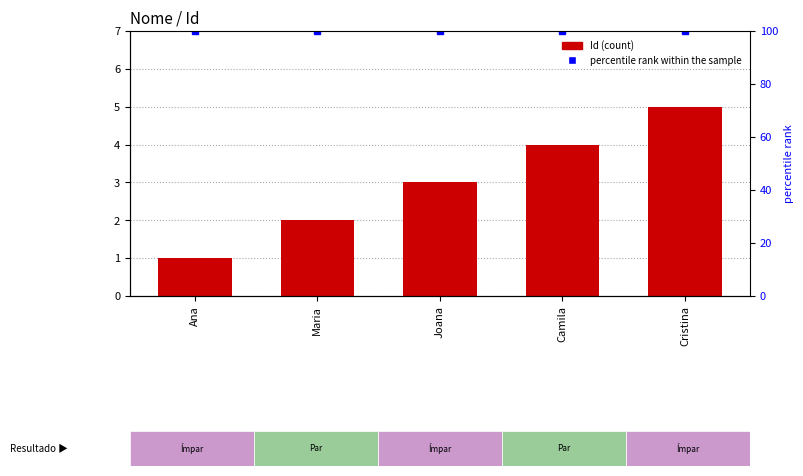

What are all the series names shown in the legend?

Id, percentile rank within the sample